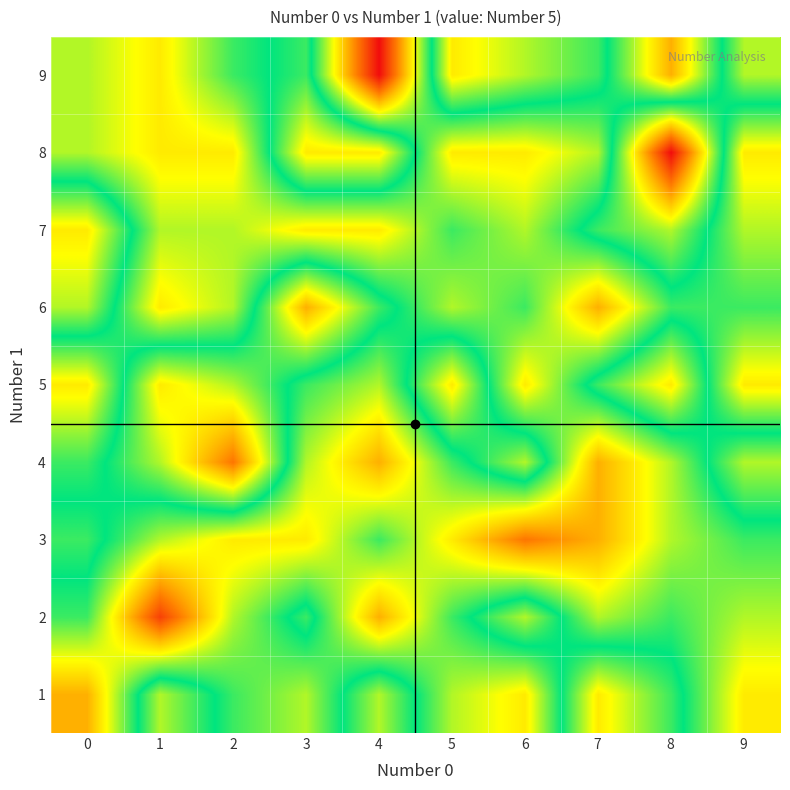

What is the greatest value displayed?

13